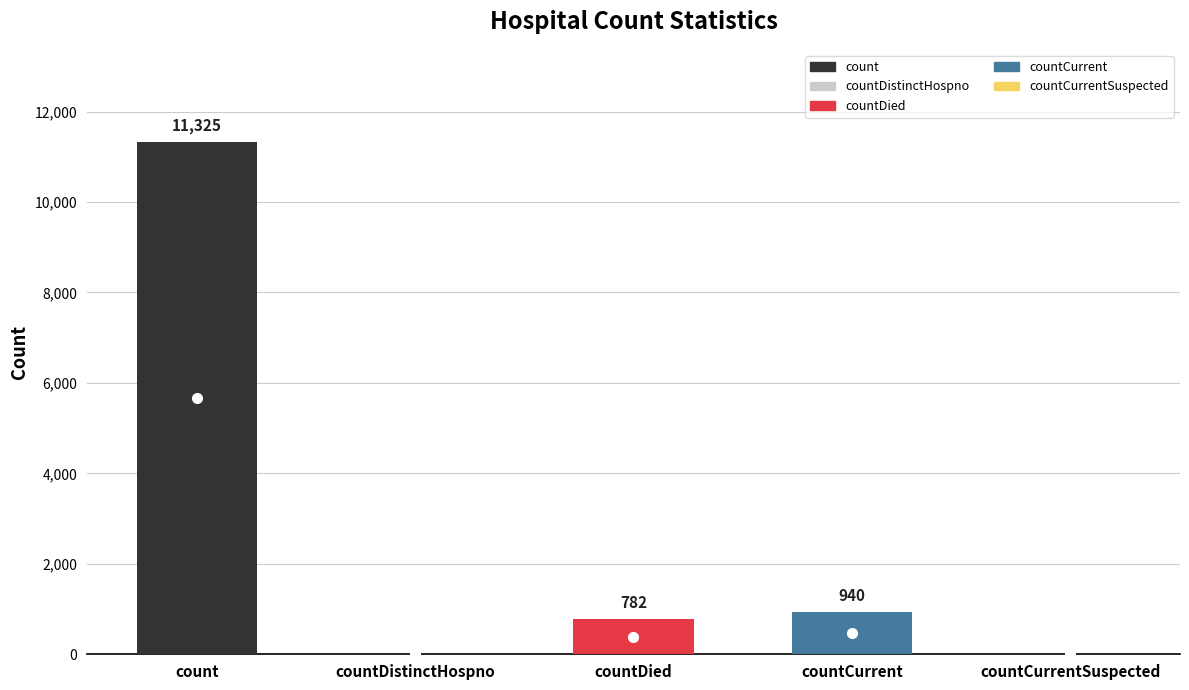

What is the value of the 1st bar from the left?

11325